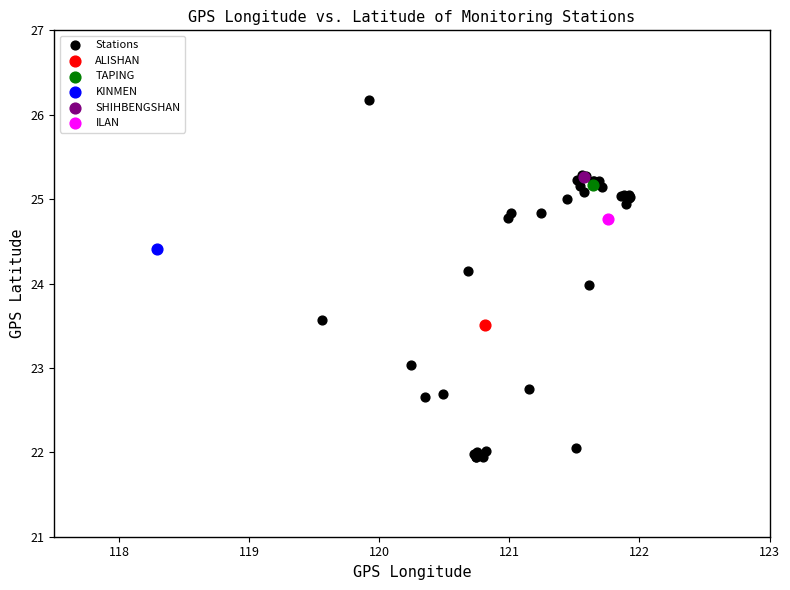

What are all the series names shown in the legend?

Stations, ALISHAN, TAPING, KINMEN, SHIHBENGSHAN, ILAN